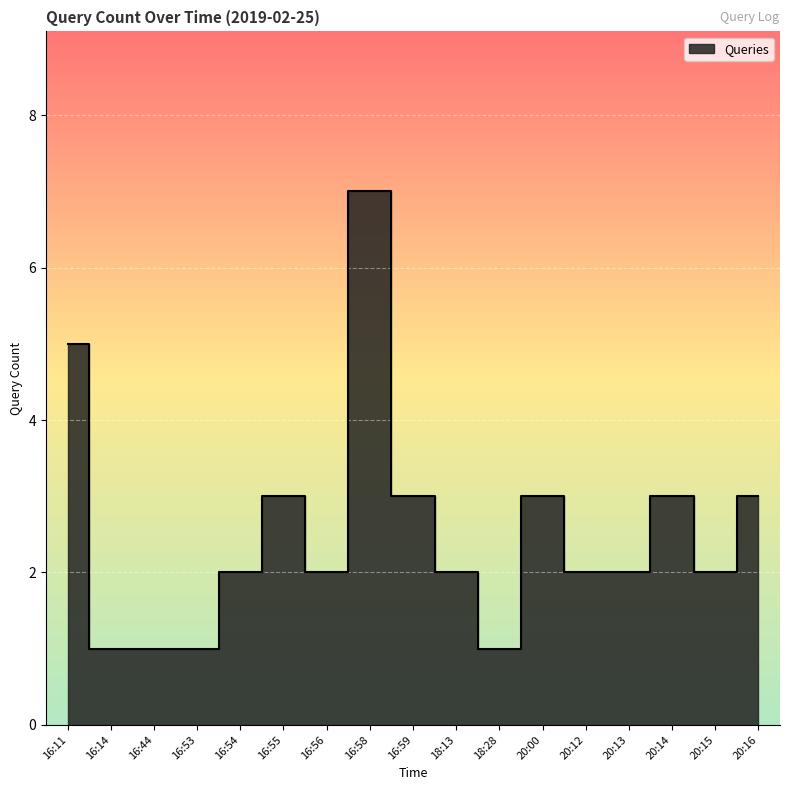

Reading left to right, extract all data points from this chart.

5	1	1	1	2	3	2	7	3	2	1	3	2	2	3	2	3